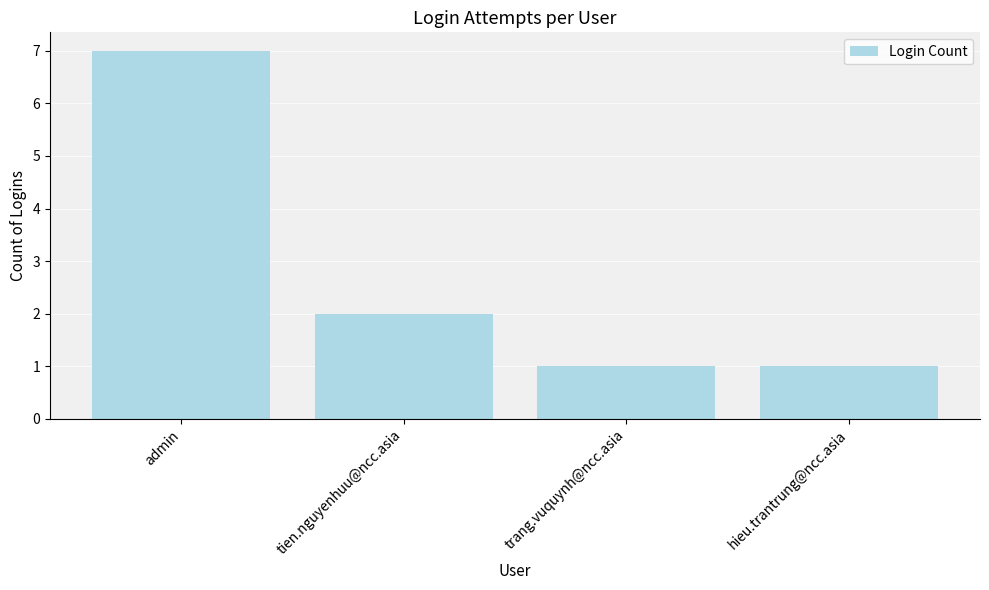

Reading left to right, list all the values displayed in this chart.

7	2	1	1